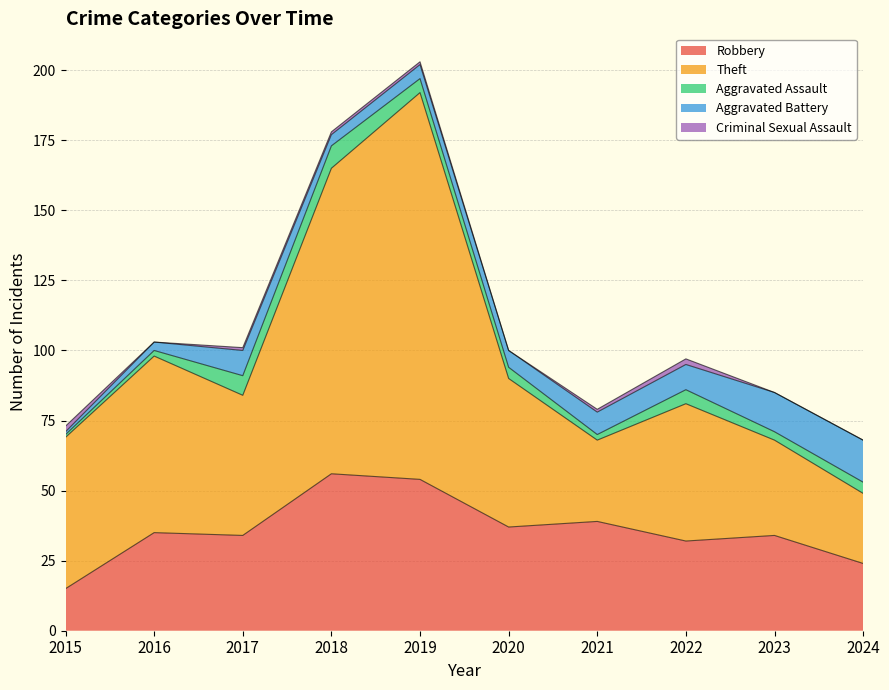

True or false: Robbery and Aggravated Assault intersect in this chart.

False